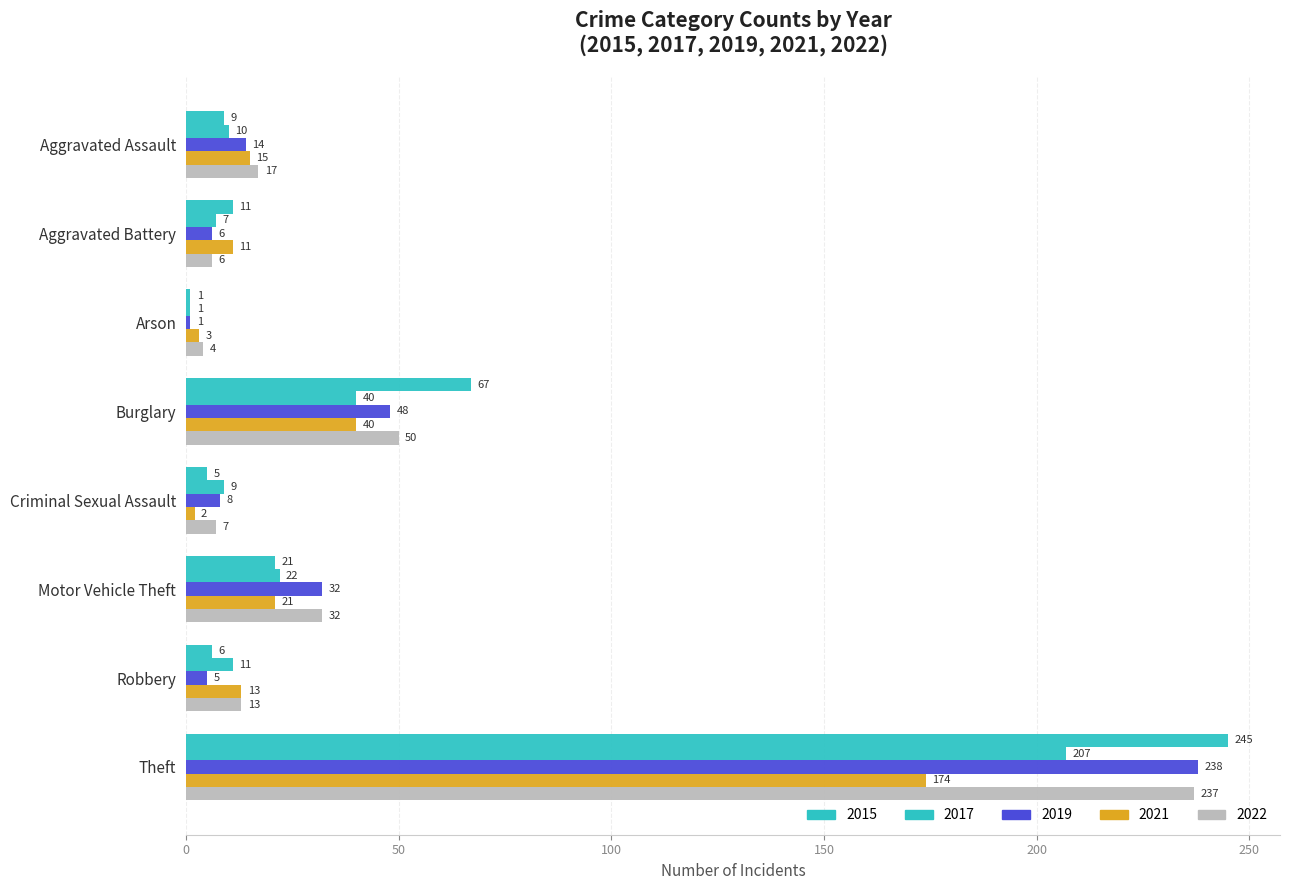

At Aggravated Battery, list the series in order from smallest to largest.

2019, 2022, 2017, 2015, 2021